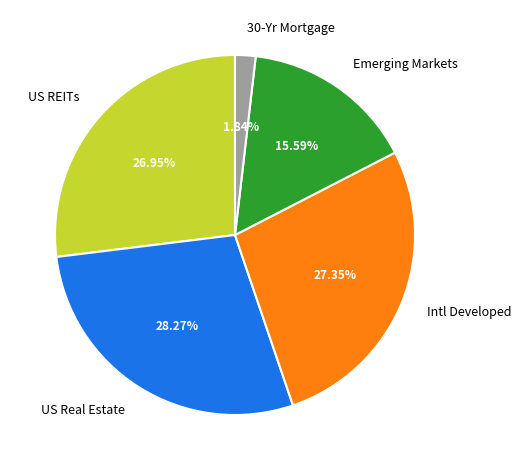

What is the ratio of the value at Intl Developed to the value at US Real Estate?

1.0